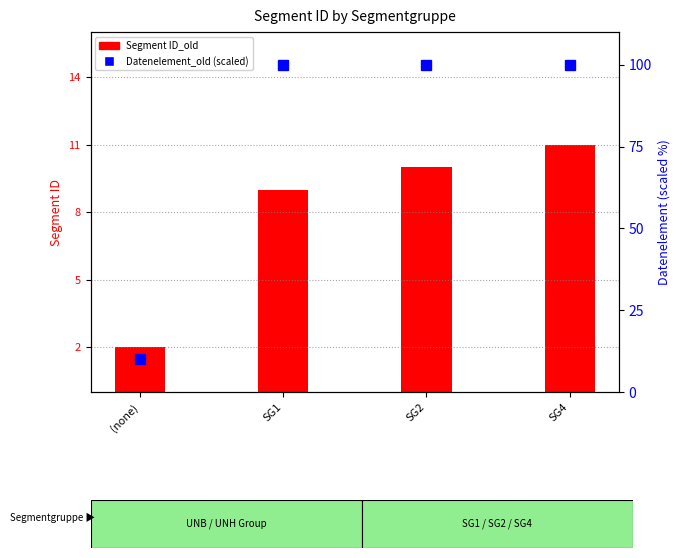

How many bars are there in each group?

2